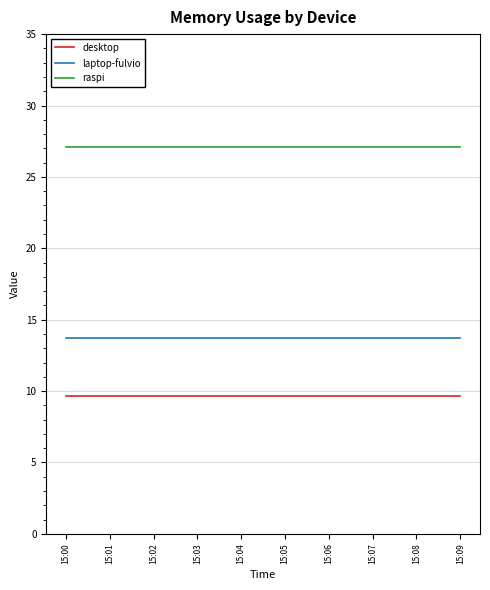

Reading left to right, list all the values displayed in this chart.

desktop: 15:00=9.6	15:01=9.6	15:02=9.6	15:03=9.6	15:04=9.6	15:05=9.6	15:06=9.6	15:07=9.6	15:08=9.6	15:09=9.6
laptop-fulvio: 15:00=13.7	15:01=13.7	15:02=13.7	15:03=13.7	15:04=13.7	15:05=13.7	15:06=13.7	15:07=13.7	15:08=13.7	15:09=13.7
raspi: 15:00=27.1	15:01=27.1	15:02=27.1	15:03=27.1	15:04=27.1	15:05=27.1	15:06=27.1	15:07=27.1	15:08=27.1	15:09=27.1